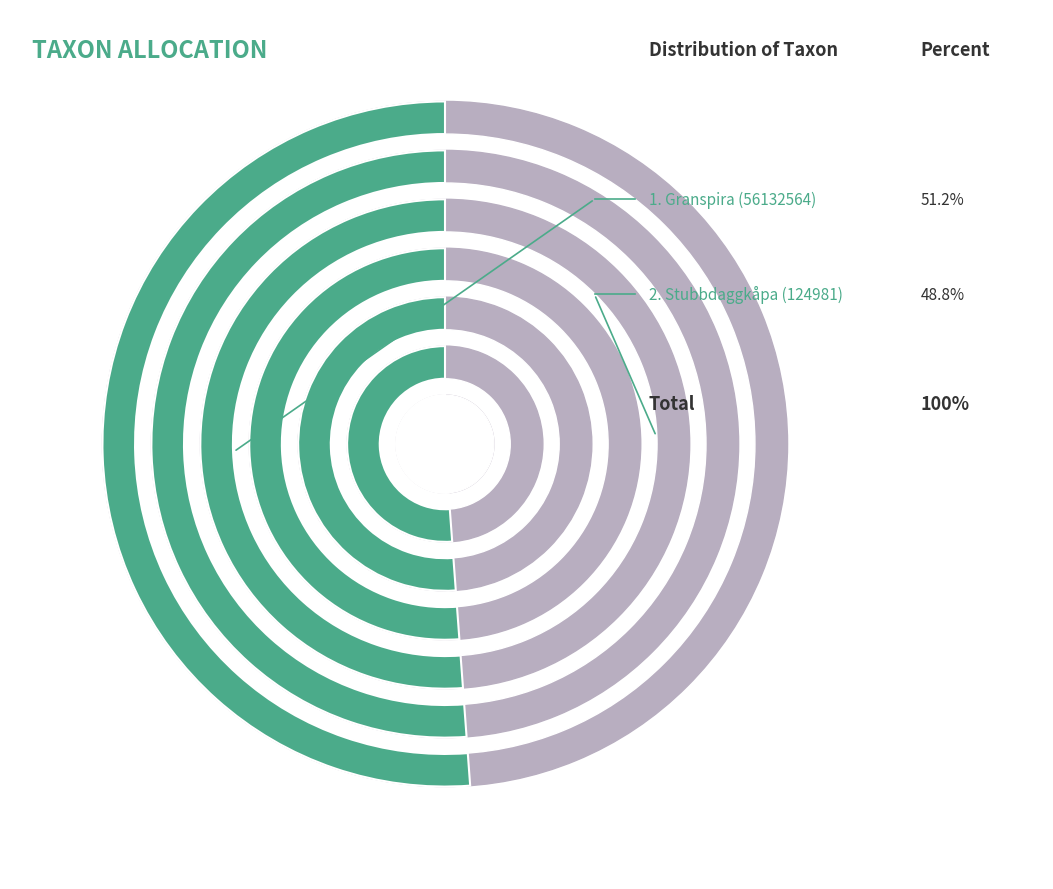

What percentage is the Stubbdaggkåpa (124981) slice, to the nearest percent?

49%